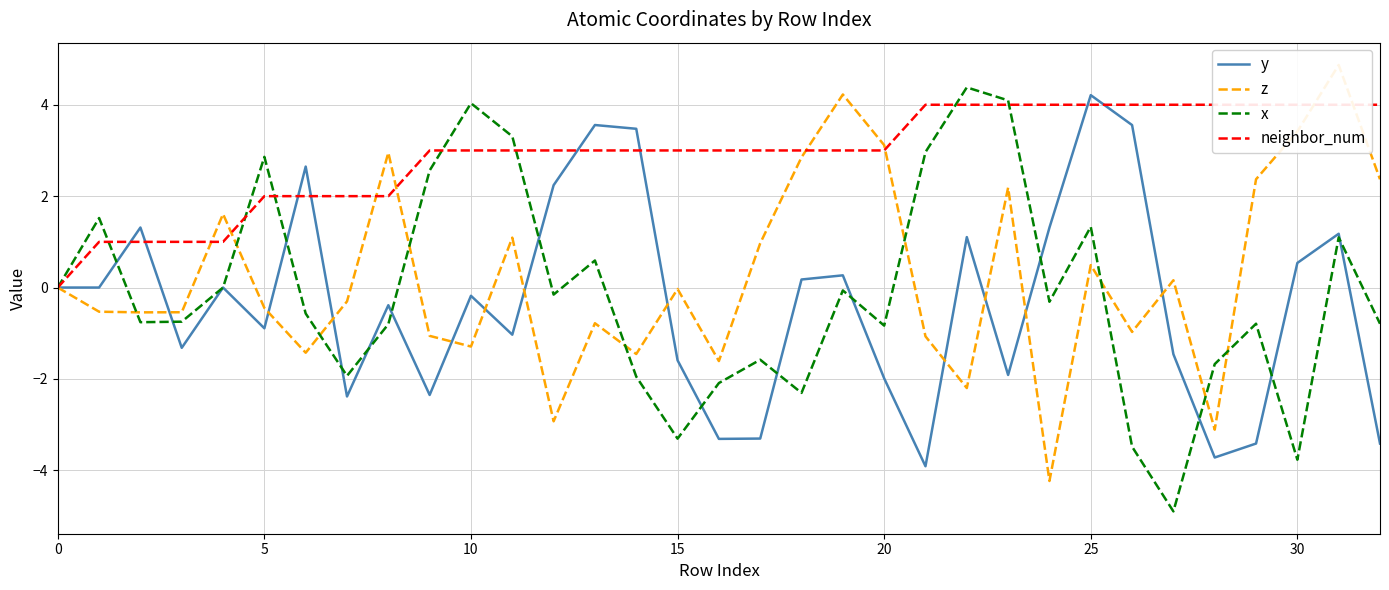

Rank the series at 13 from highest to lowest value.

y, neighbor_num, x, z